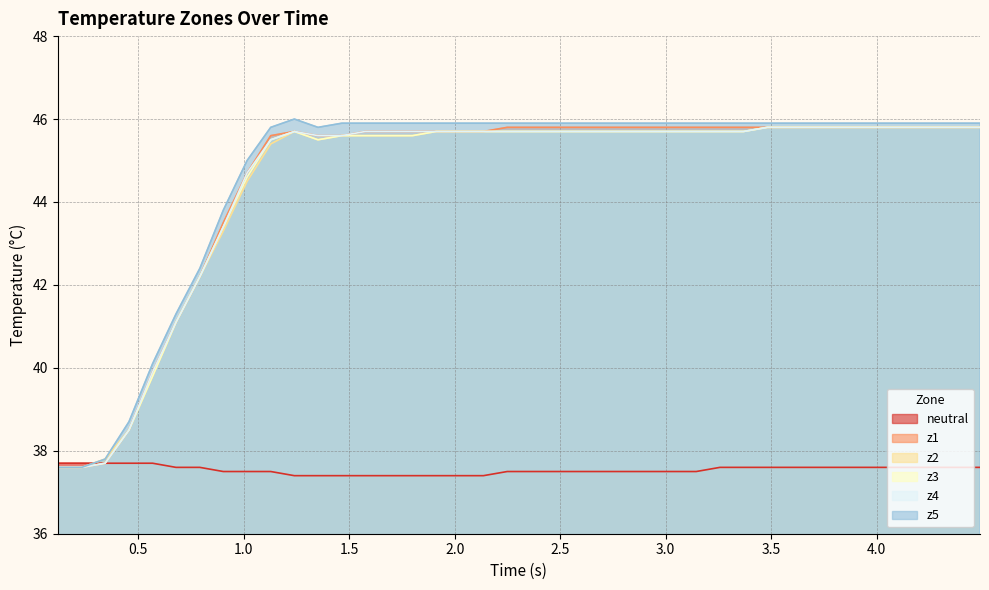

What is the difference between the maximum and minimum values in the z5 series?

8.4